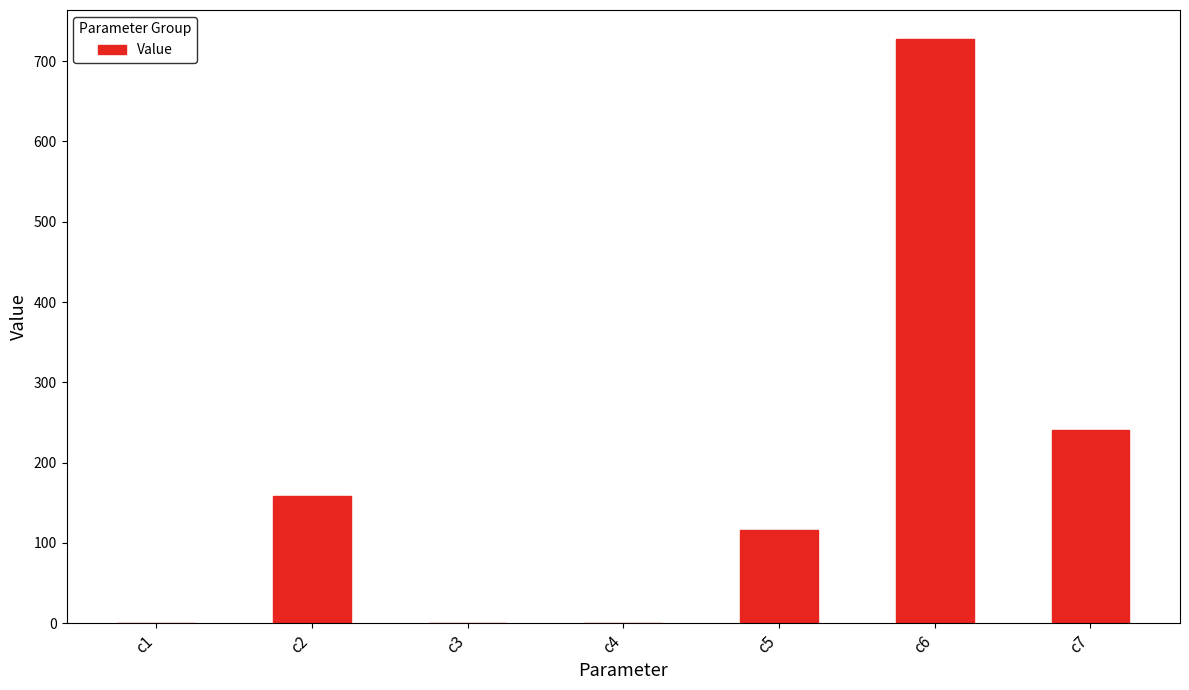

Where does the data first go above 116?

c2